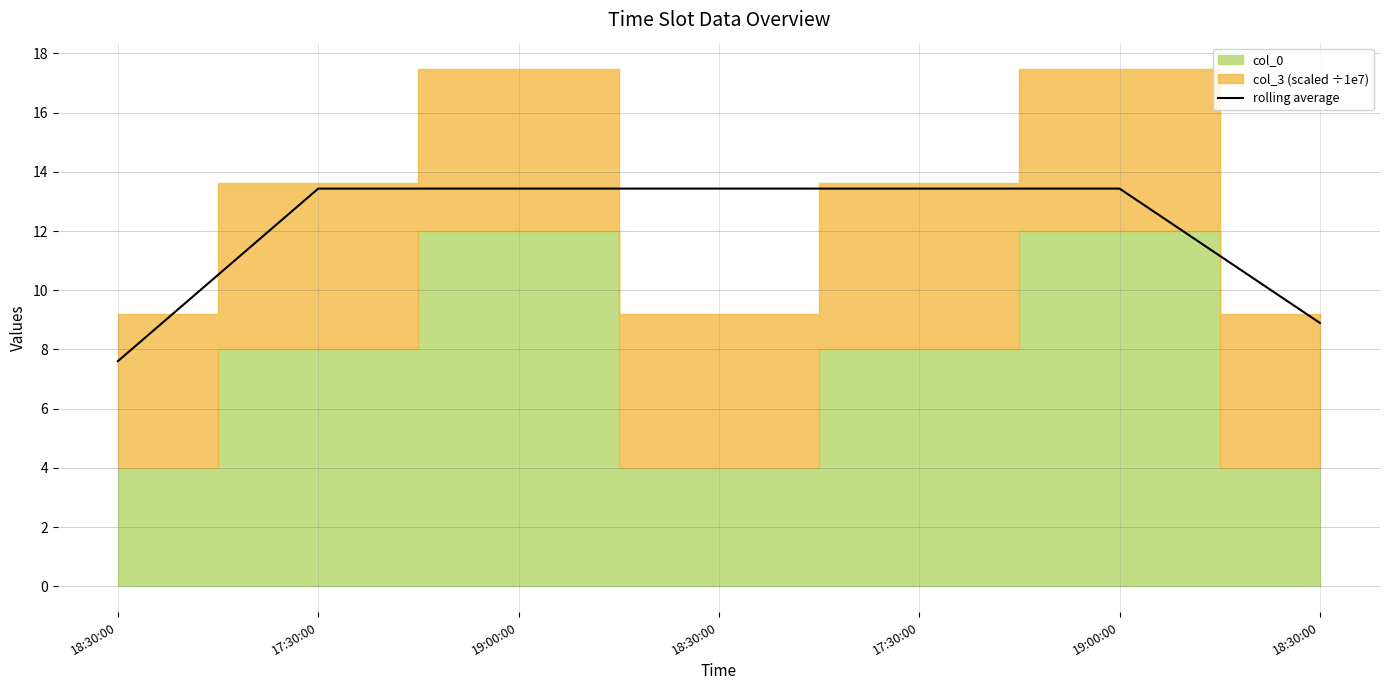

Reading left to right, transcribe all the data shown in this chart.

7.6	13.4	13.4	13.4	13.4	13.4	8.9